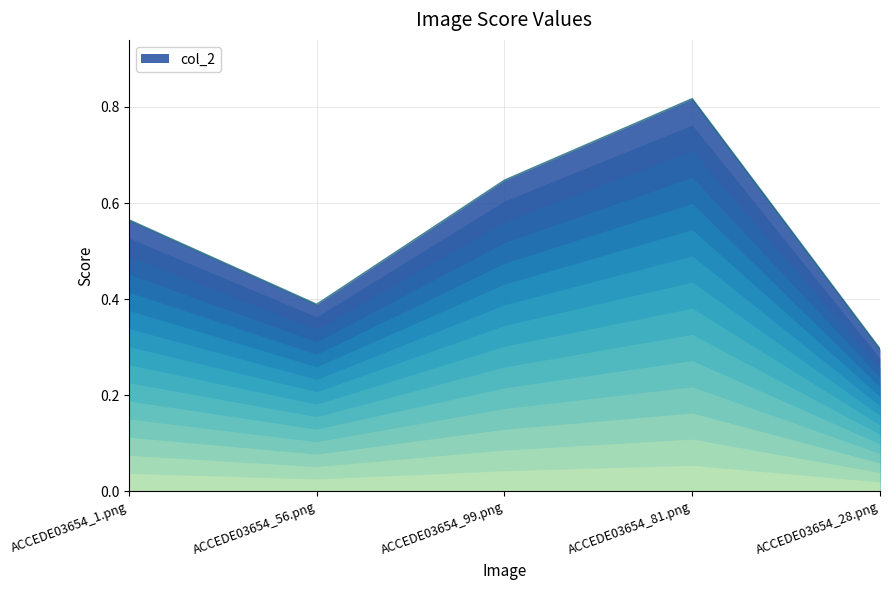

What is the change in value from ACCEDE03654_99.png to ACCEDE03654_81.png?

+0.2